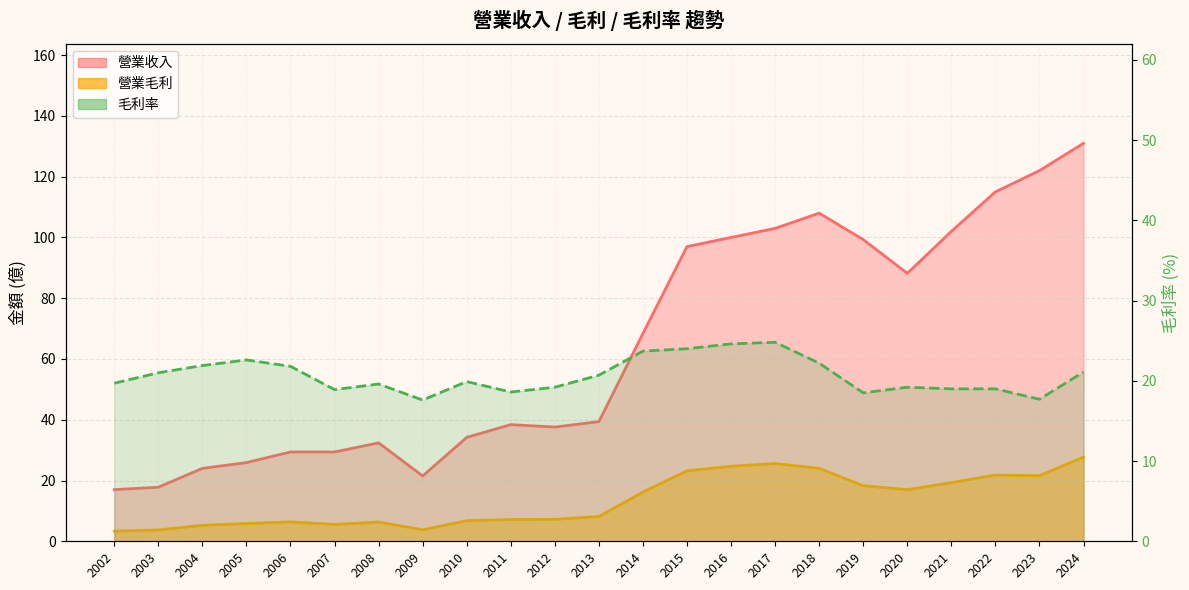

Rank the categories by 營業收入 value from highest to lowest.

2024, 2023, 2022, 2018, 2017, 2021, 2016, 2019, 2015, 2020, 2014, 2013, 2011, 2012, 2010, 2008, 2006, 2007, 2005, 2004, 2009, 2003, 2002